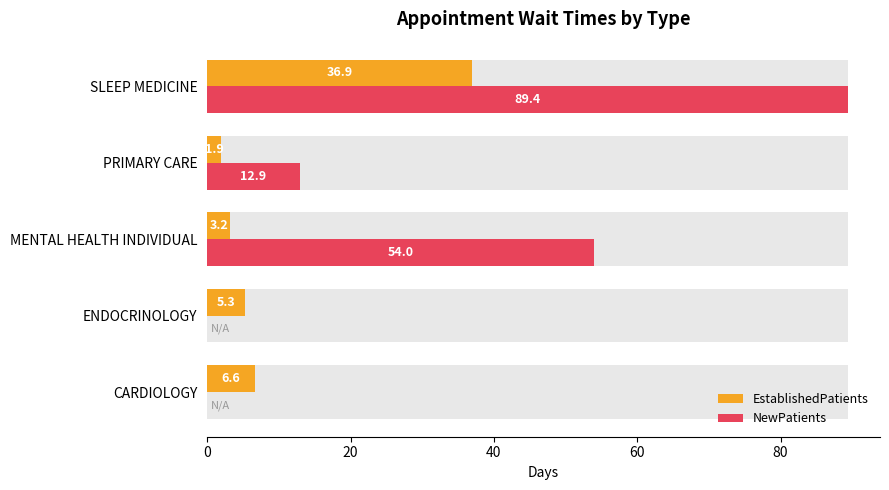

Reading right to left, list all the values displayed in this chart.

EstablishedPatients: 36.9	1.9	3.2	5.3	6.6
NewPatients: 89.4	12.9	54.0	0.0	0.0